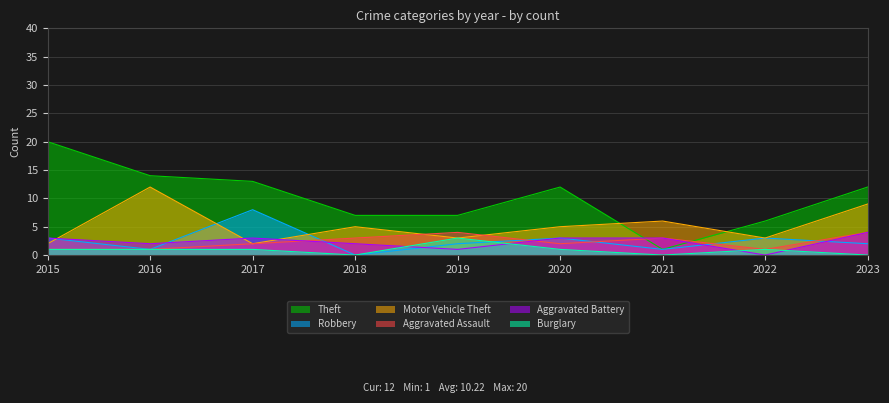

After their last crossing, which series has the higher values: Motor Vehicle Theft or Robbery?

Motor Vehicle Theft